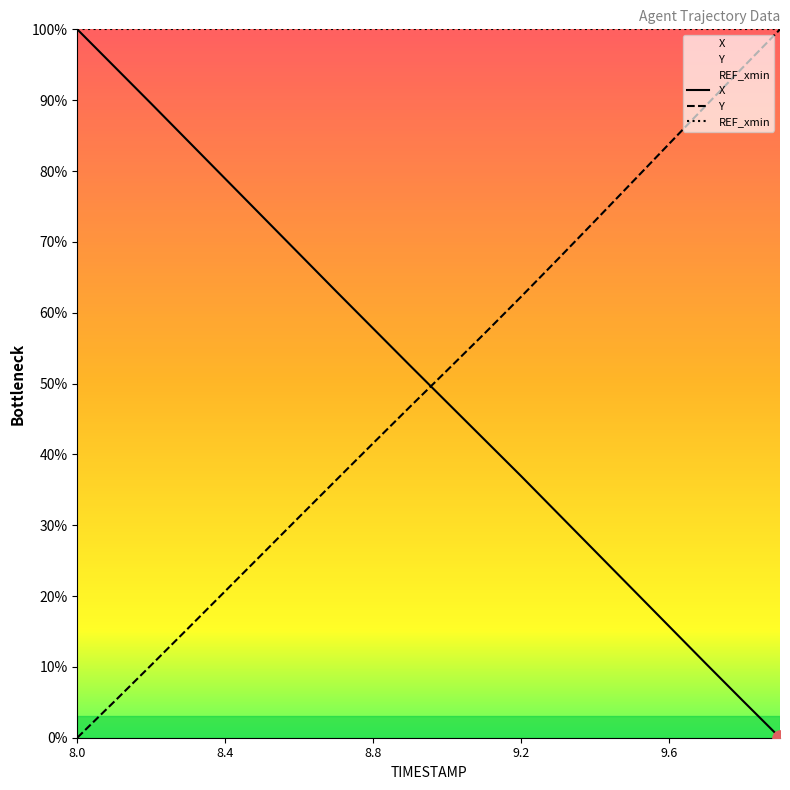

At which category is the sum across all series the highest?

8.0